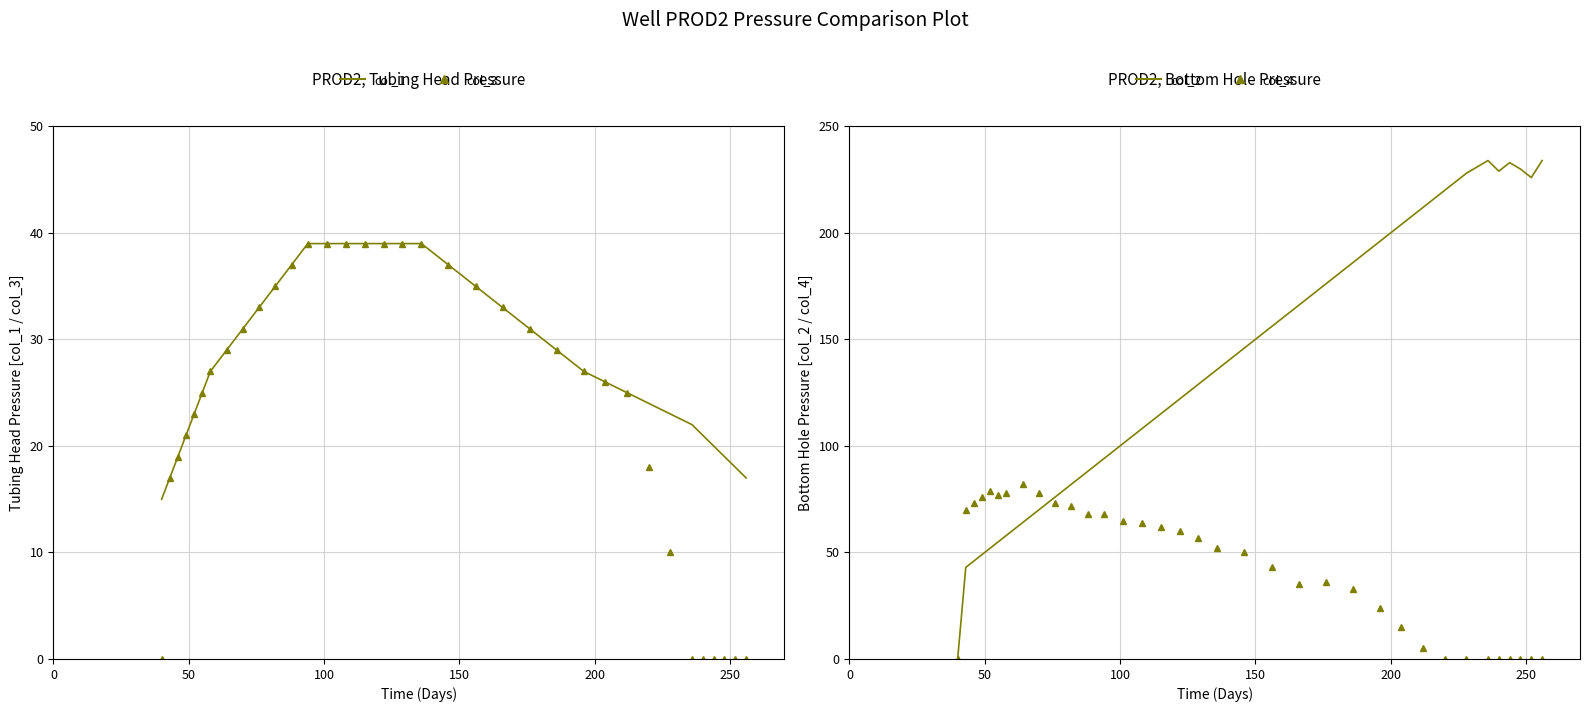

Reading left to right, list all the values displayed in this chart.

col_1: 15	17	19	21	23	25	27	29	31	33	35	37	39	39	39	39	39	39	39	37	35	33	31	29	27	26	25	24	23	22	21	20	19	18	17
col_3: 0	17	19	21	23	25	27	29	31	33	35	37	39	39	39	39	39	39	39	37	35	33	31	29	27	26	25	18	10	0	0	0	0	0	0
col_2: 0	43	46	49	52	55	58	64	70	76	82	88	94	101	108	115	122	129	136	146	156	166	176	186	196	204	212	220	228	234	229	233	230	226	234
col_4: 0	70	73	76	79	77	78	82	78	73	72	68	68	65	64	62	60	57	52	50	43	35	36	33	24	15	5	0	0	0	0	0	0	0	0